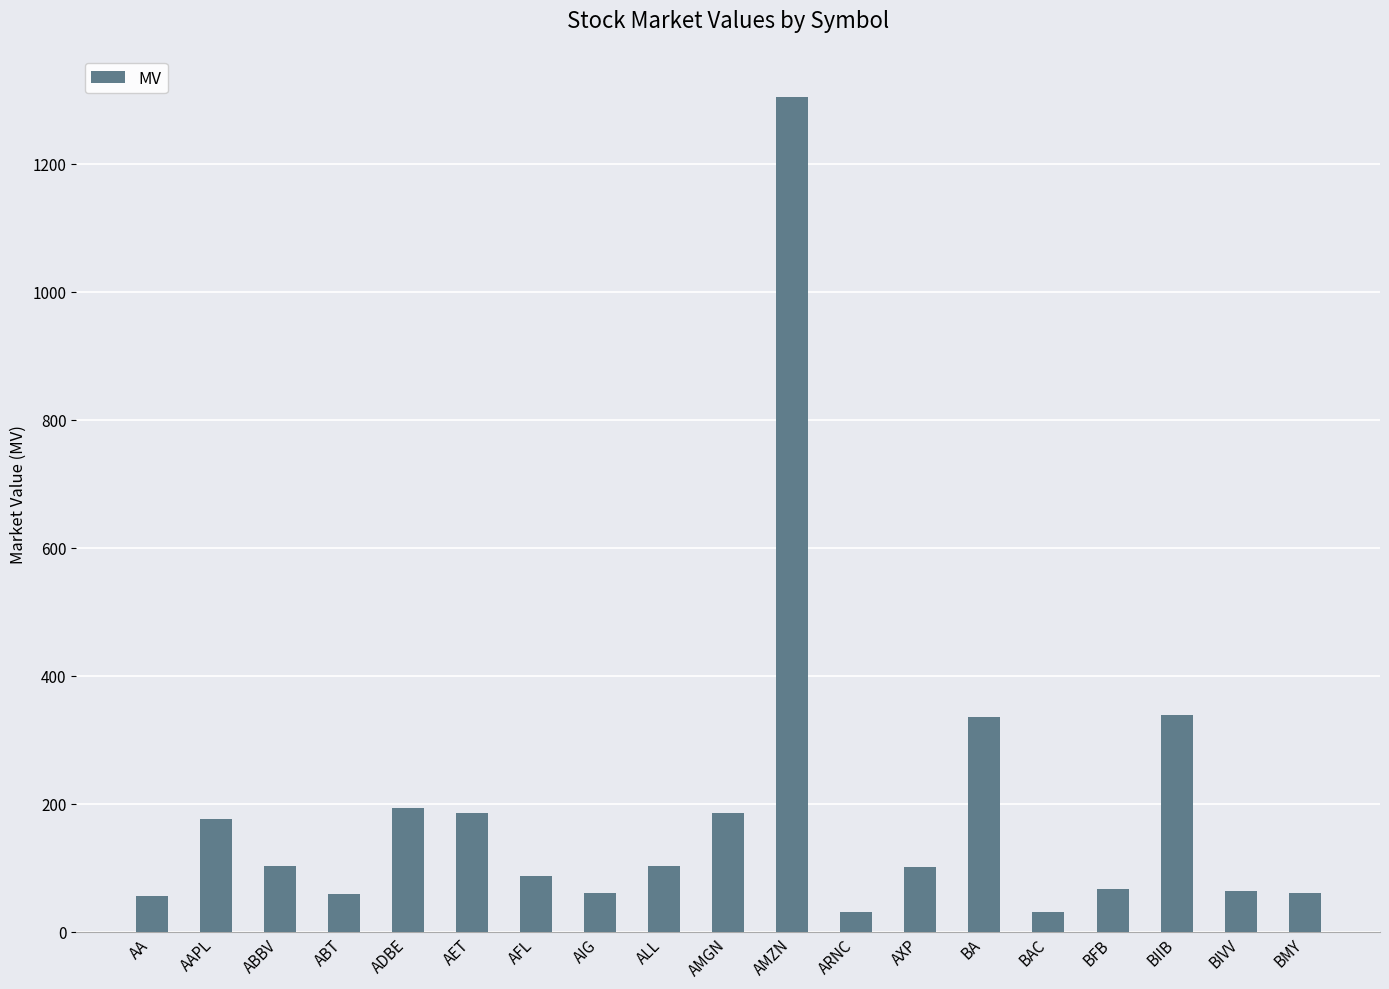

Are the bars grouped side by side (vs. stacked)?

No